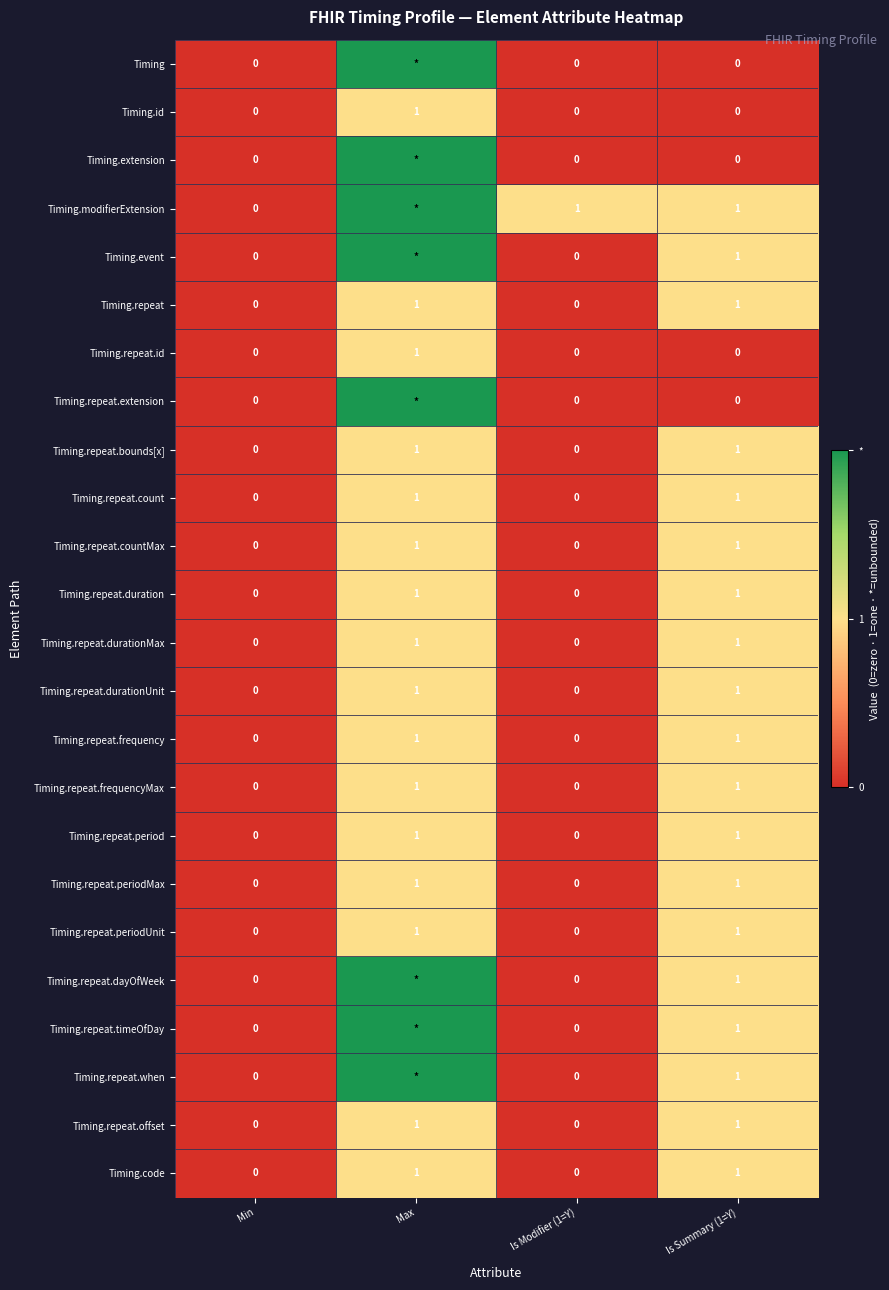

The Timing.repeat.durationUnit series shows 1 at Max. True or false?

True